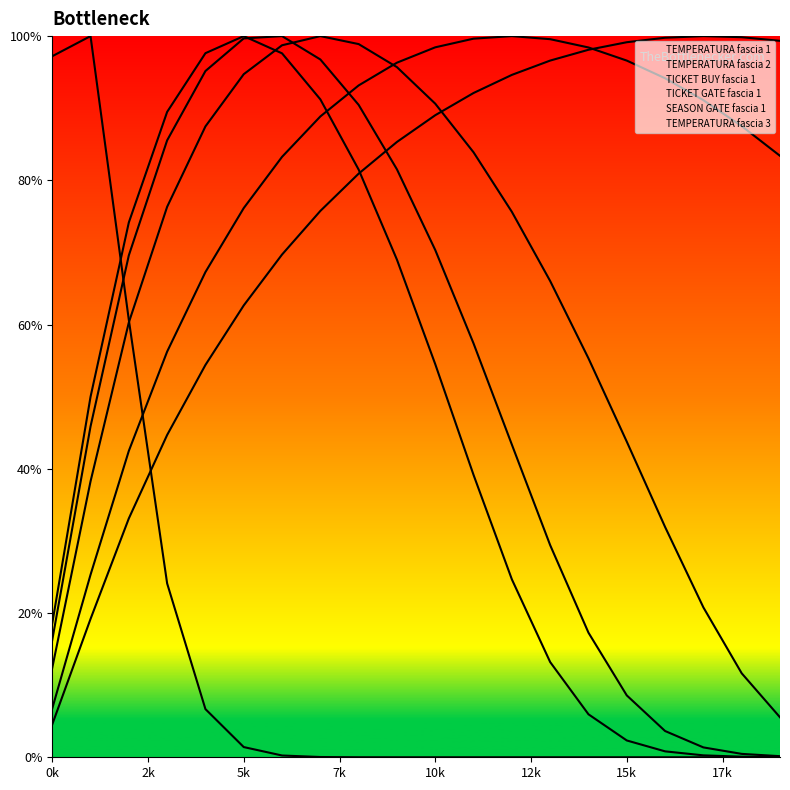

True or false: TEMPERATURA fascia 2 and TEMPERATURA fascia 1 intersect in this chart.

True